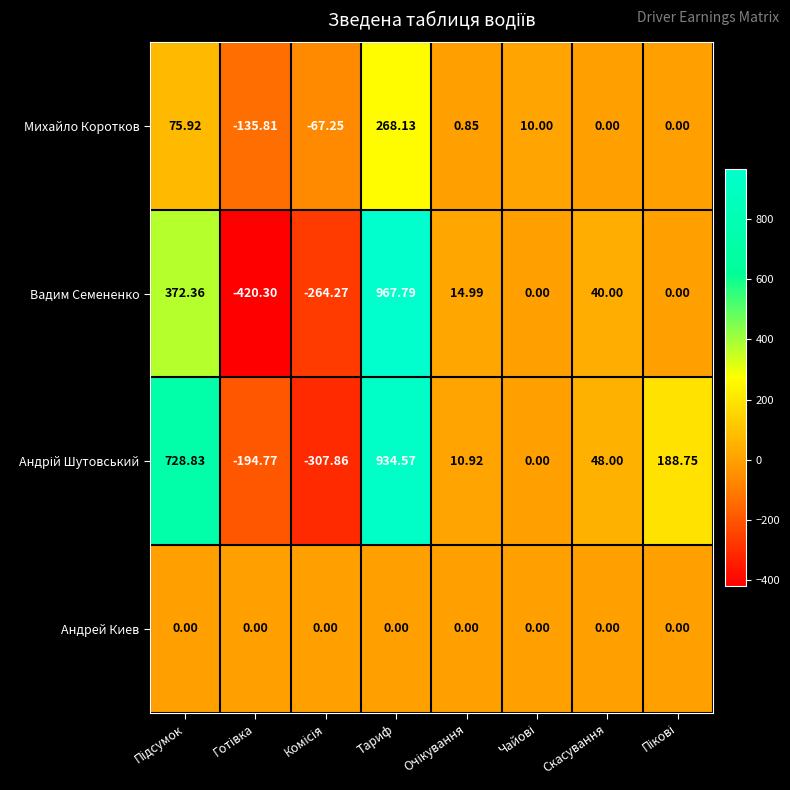

At which label does Вадим Семененко reach its peak?

Тариф